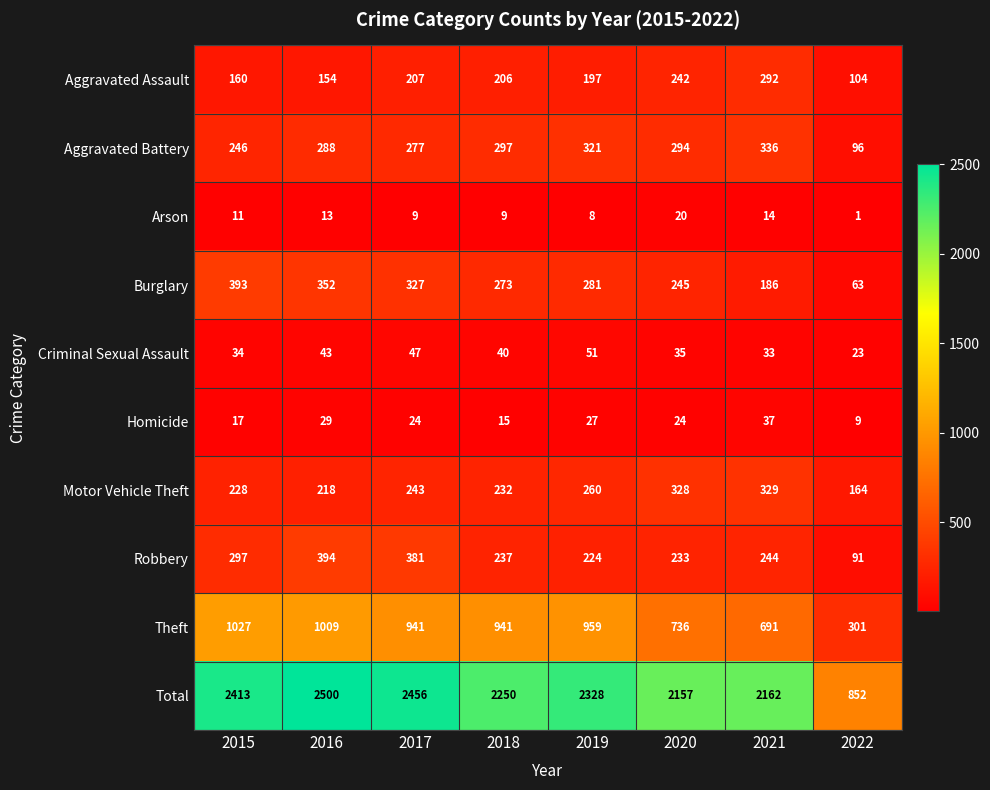

List the series in order of their peak value, lowest first.

Arson, Homicide, Criminal Sexual Assault, Aggravated Assault, Motor Vehicle Theft, Aggravated Battery, Burglary, Robbery, Theft, Total